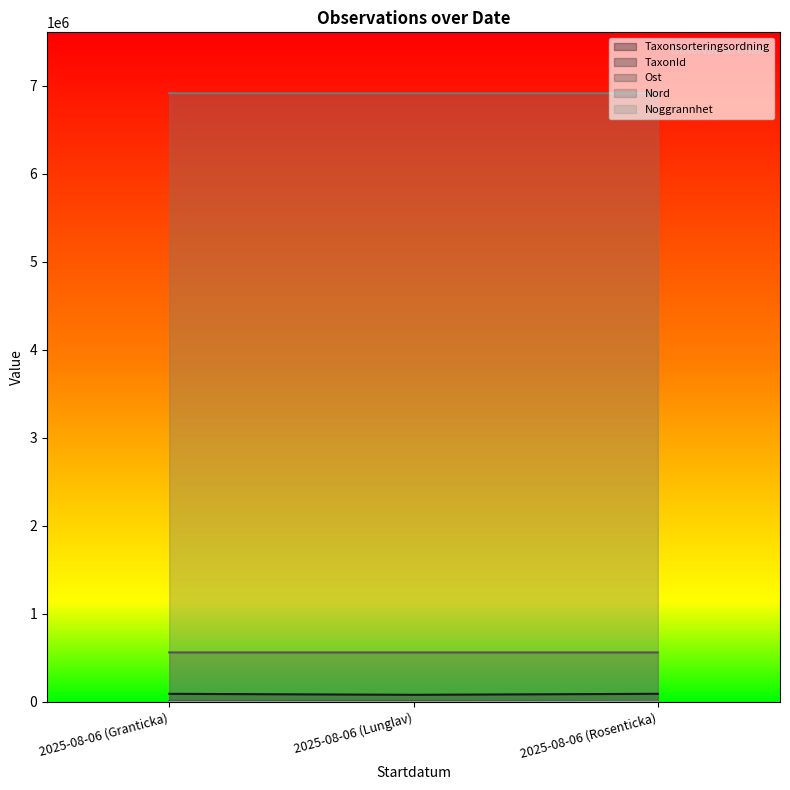

How many TaxonId values are between 658 and 6458?

3